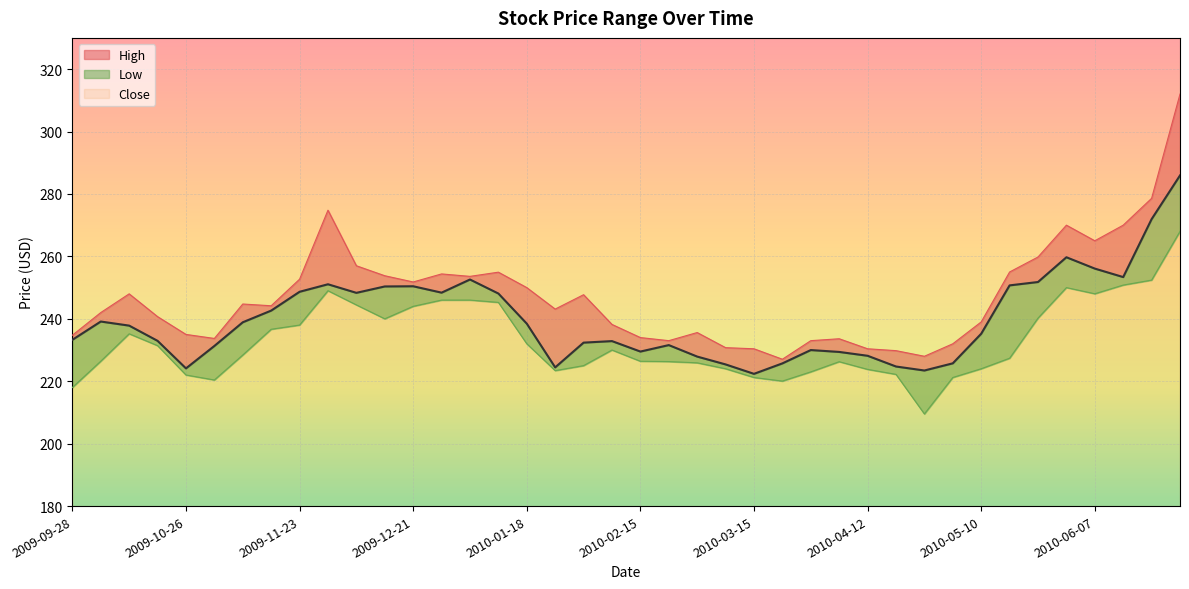

What is the difference between the maximum and minimum values in the Close series?

63.6